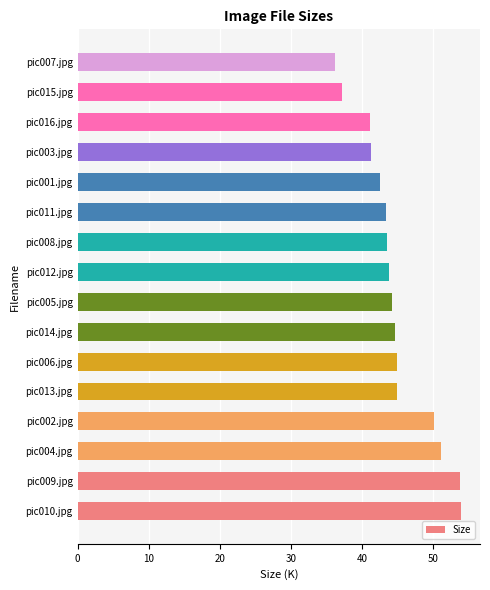

What is the sum of all values?

716.6